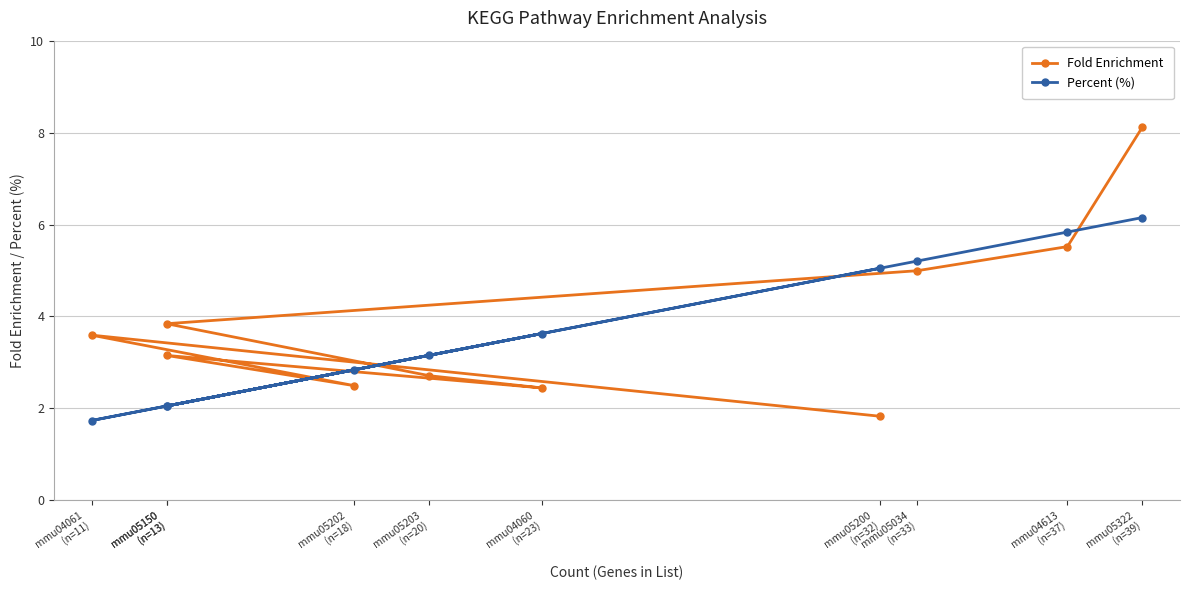

Rank the categories by Fold Enrichment value from highest to lowest.

mmu05322
(n=39), mmu04613
(n=37), mmu05034
(n=33), mmu05150
(n=13), mmu04061
(n=11), mmu05150
(n=13), mmu05203
(n=20), mmu05202
(n=18), mmu04060
(n=23), mmu05200
(n=32)